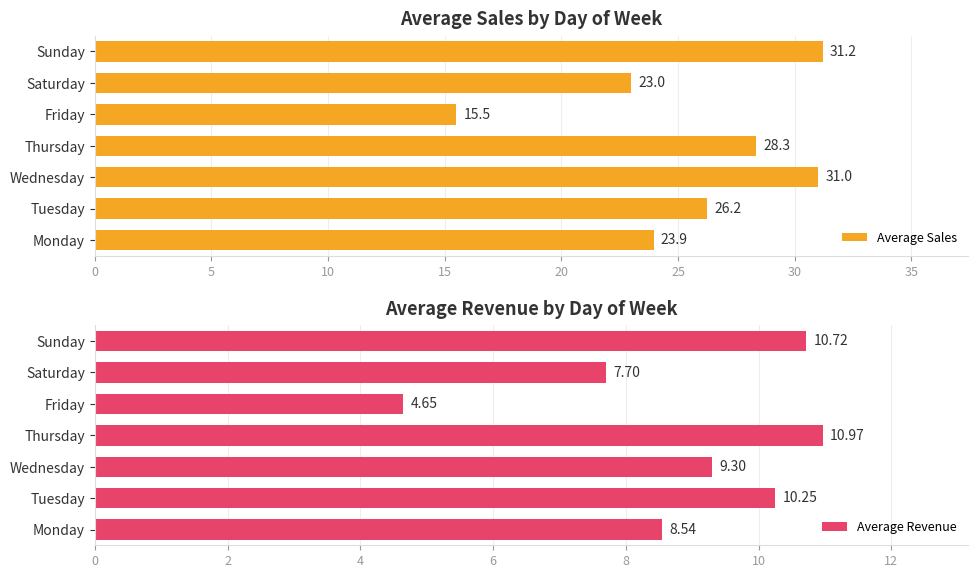

What is the sum of the Average Sales values at Saturday and Thursday?

51.3